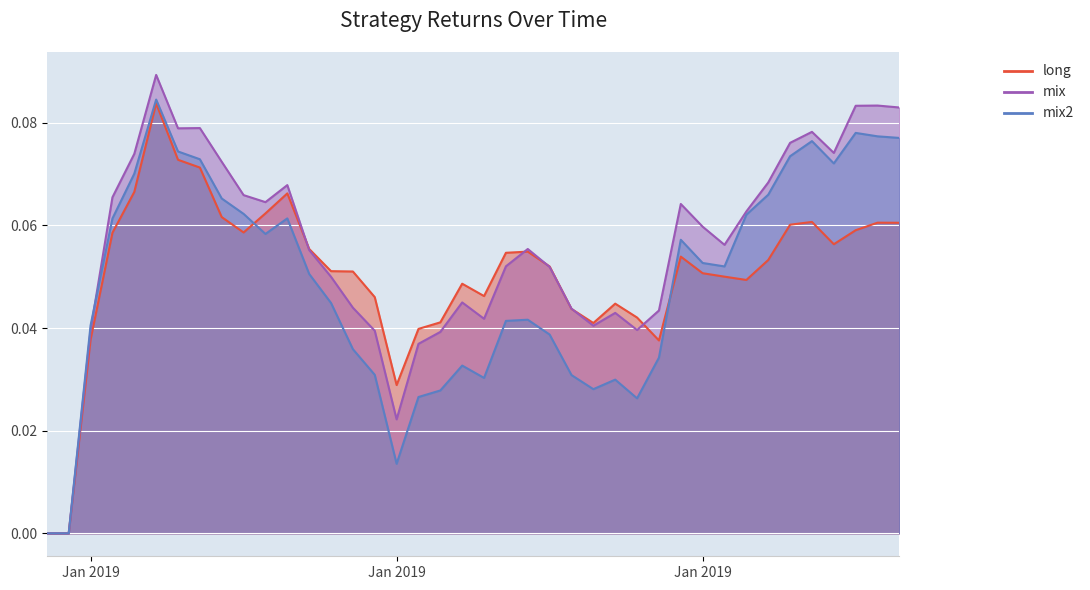

At how many categories does at least one series exceed 0?

38